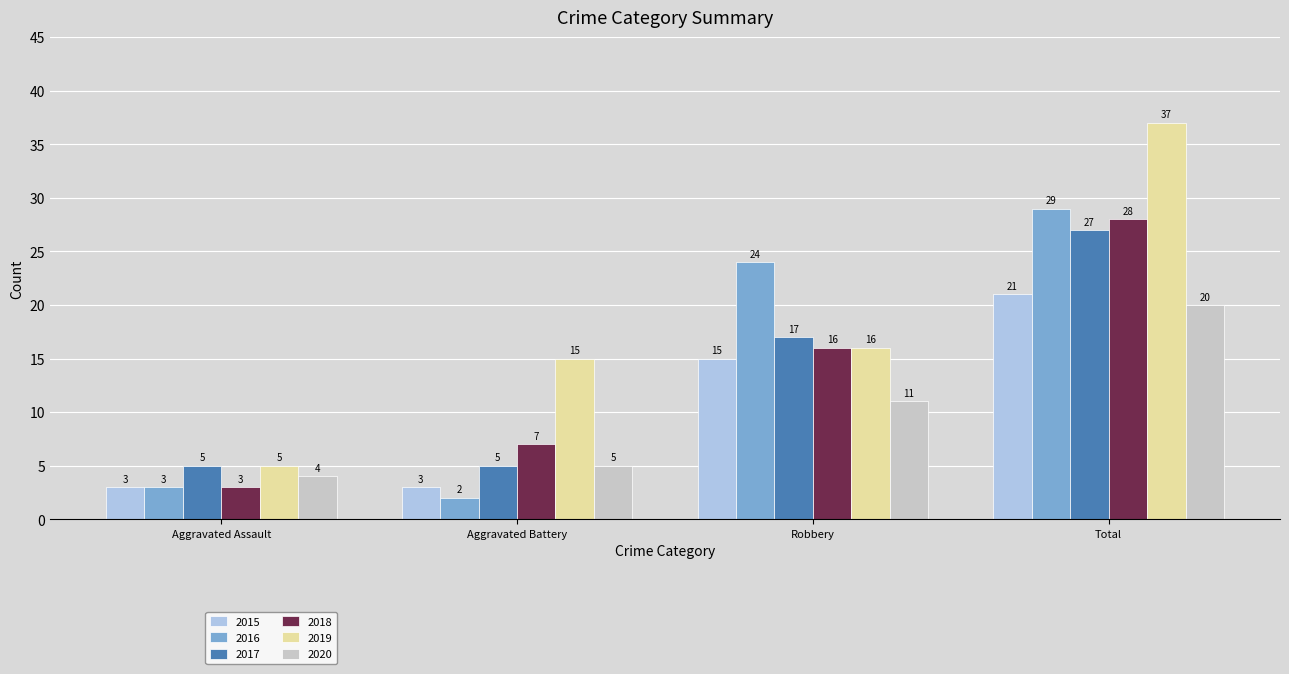

Is it true that 2017 equals 27 at Total?

True